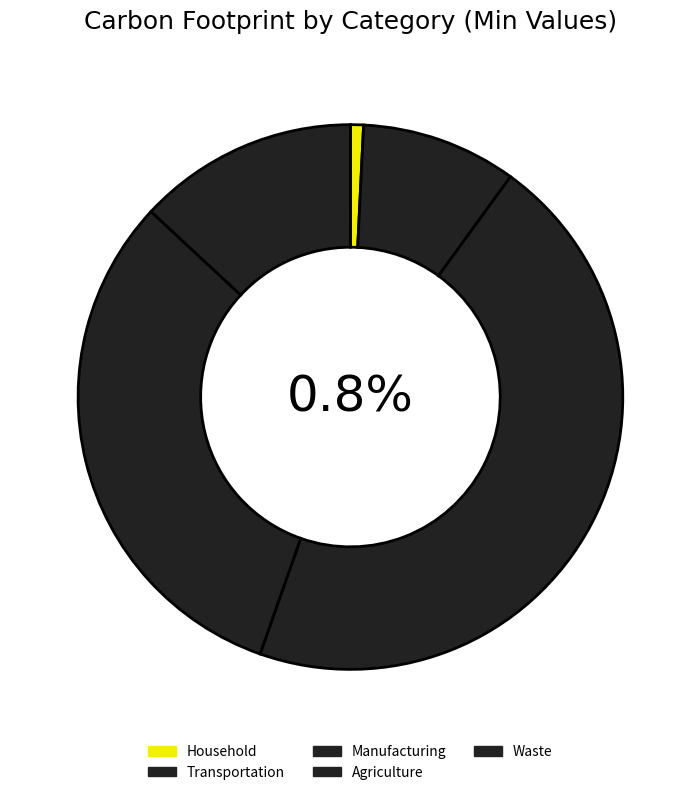

How many slices are in this pie chart?

5